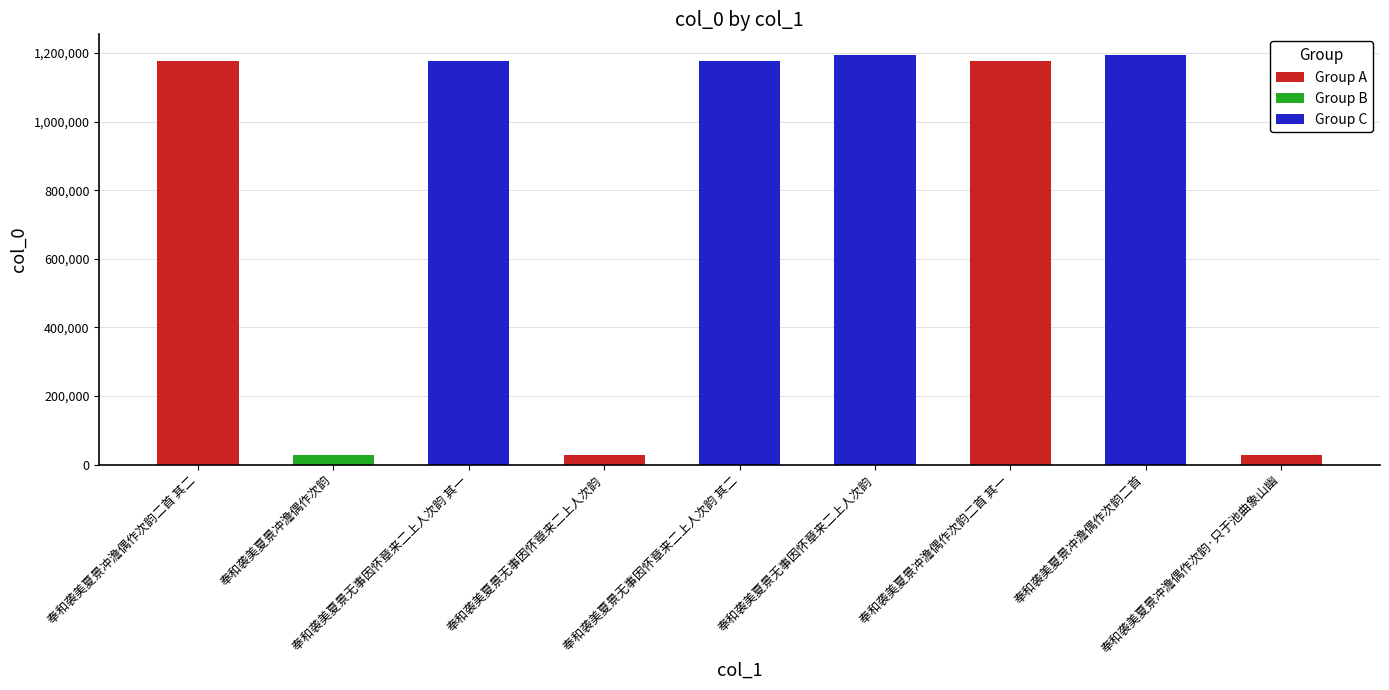

What is the change in value from 奉和袭美夏景冲澹偶作次韵 to 奉和袭美夏景冲澹偶作次韵二首?

+1166526